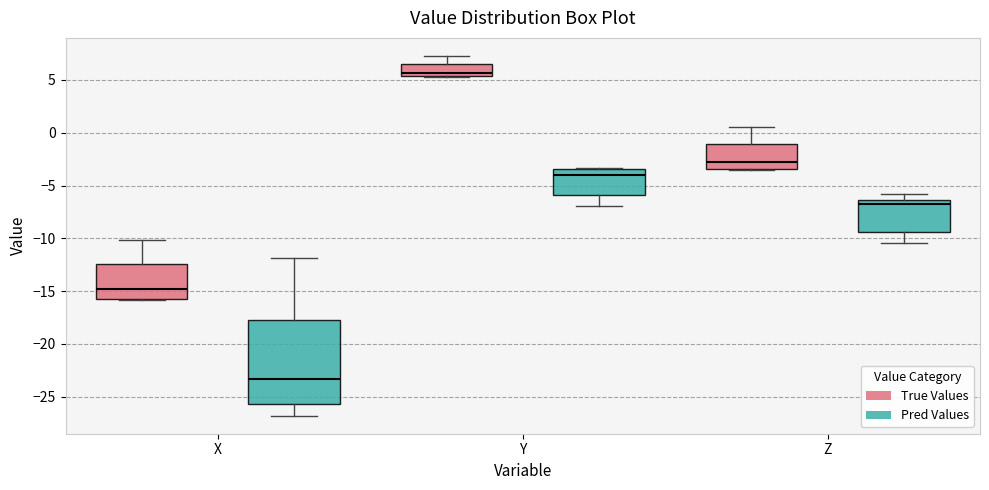

Which box is the tallest, from its lower edge to its upper edge?

X (Pred Values)